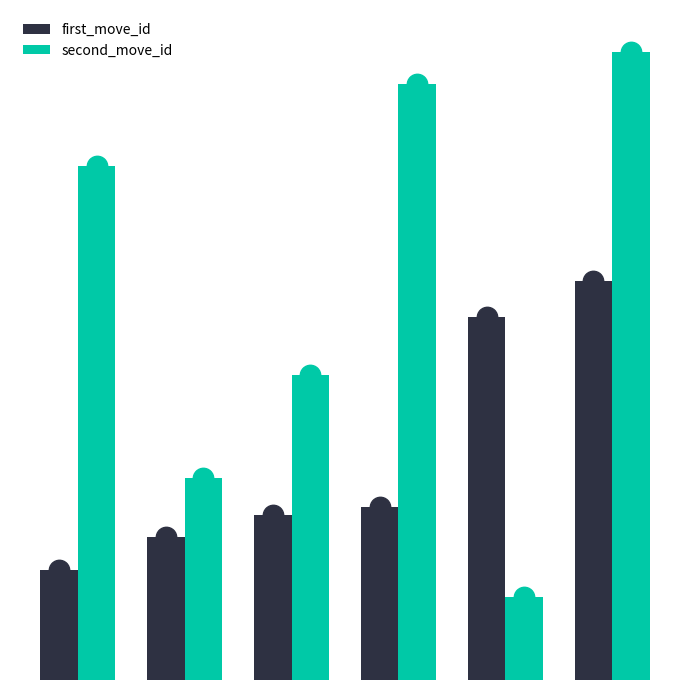

What are all the series names shown in the legend?

first_move_id, second_move_id